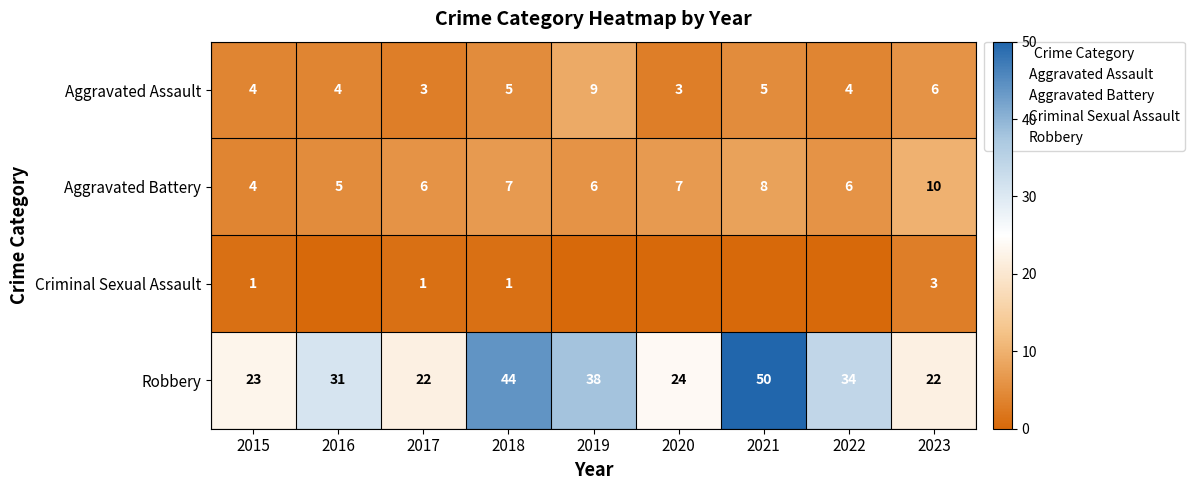

At which category is the sum across all series the highest?

2021